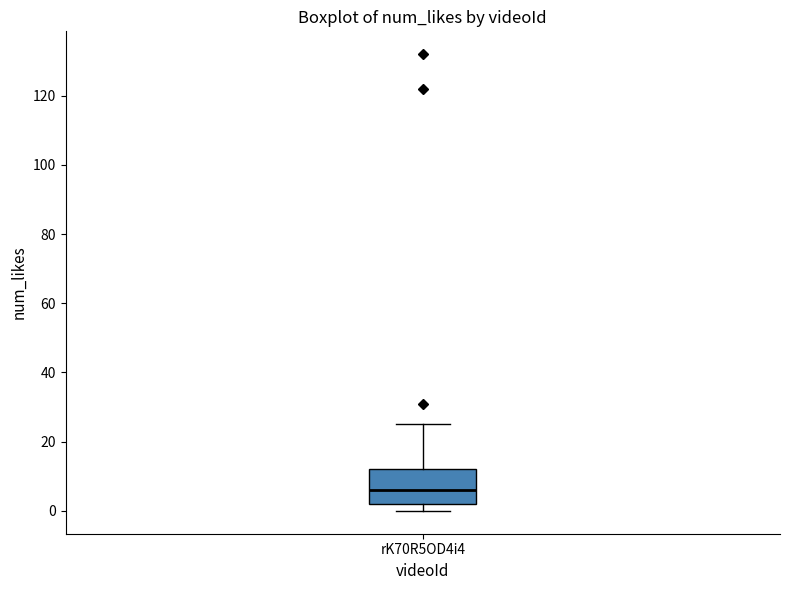

Transcribe this box plot: give where the median line is, the range the box spans, and where the two whiskers end, as read against the y-axis. The values are not printed on the chart, so give them approximately, as read against the axis.

median 6, box 2 to 12, whiskers 0 to 26